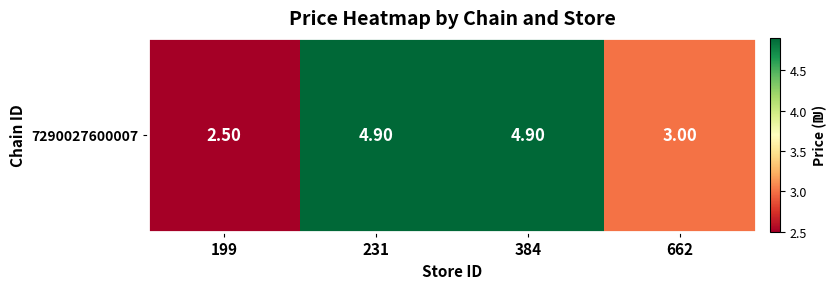

Which category has the highest value across all series?

231